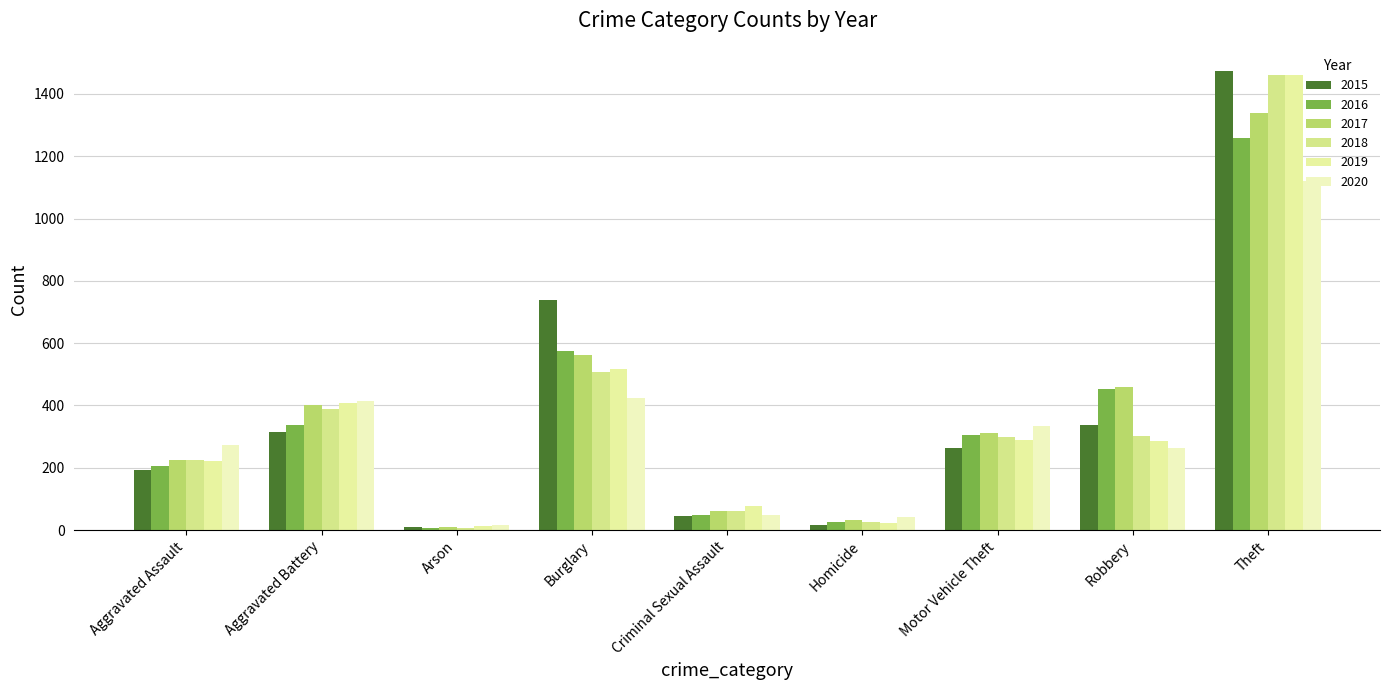

List the labels in order of 2020 value, largest first.

Theft, Burglary, Aggravated Battery, Motor Vehicle Theft, Aggravated Assault, Robbery, Criminal Sexual Assault, Homicide, Arson